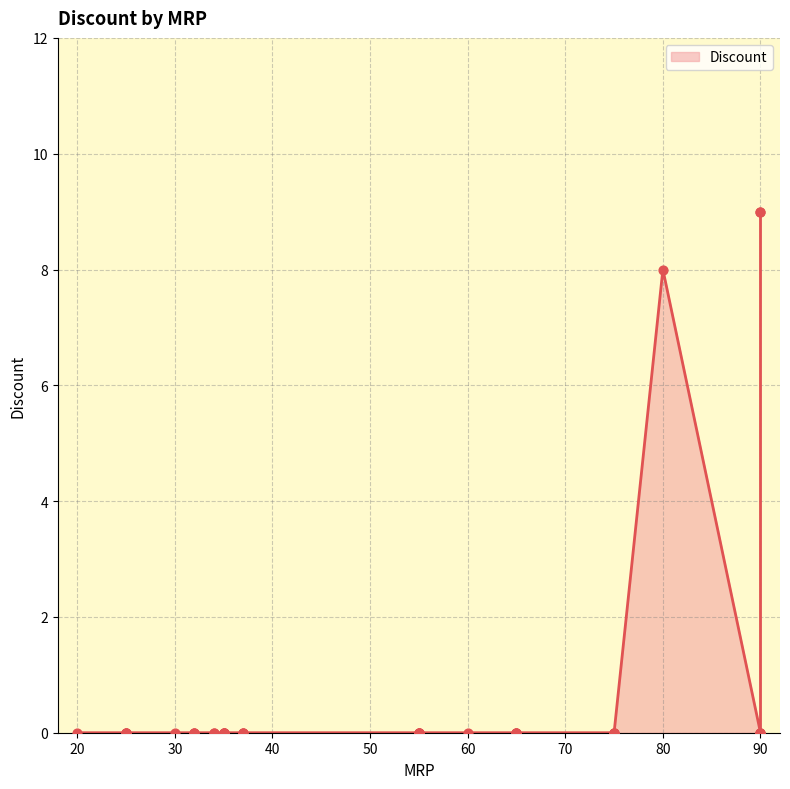

Which has a higher value, 55 or 32?

55